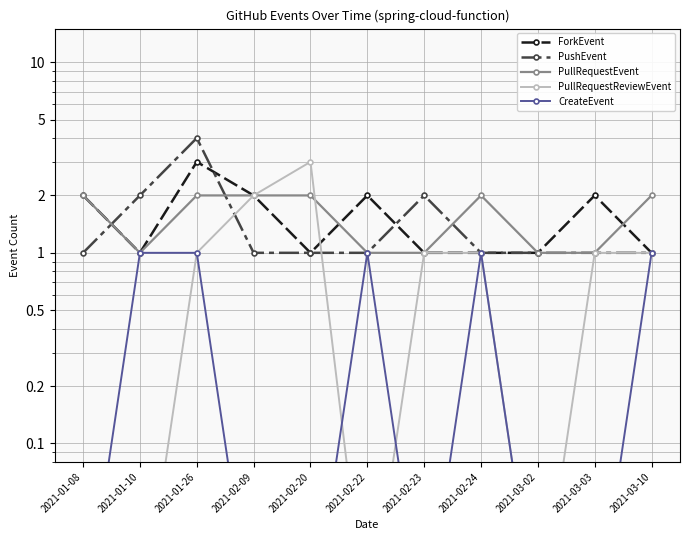

True or false: CreateEvent and ForkEvent cross at least once.

False